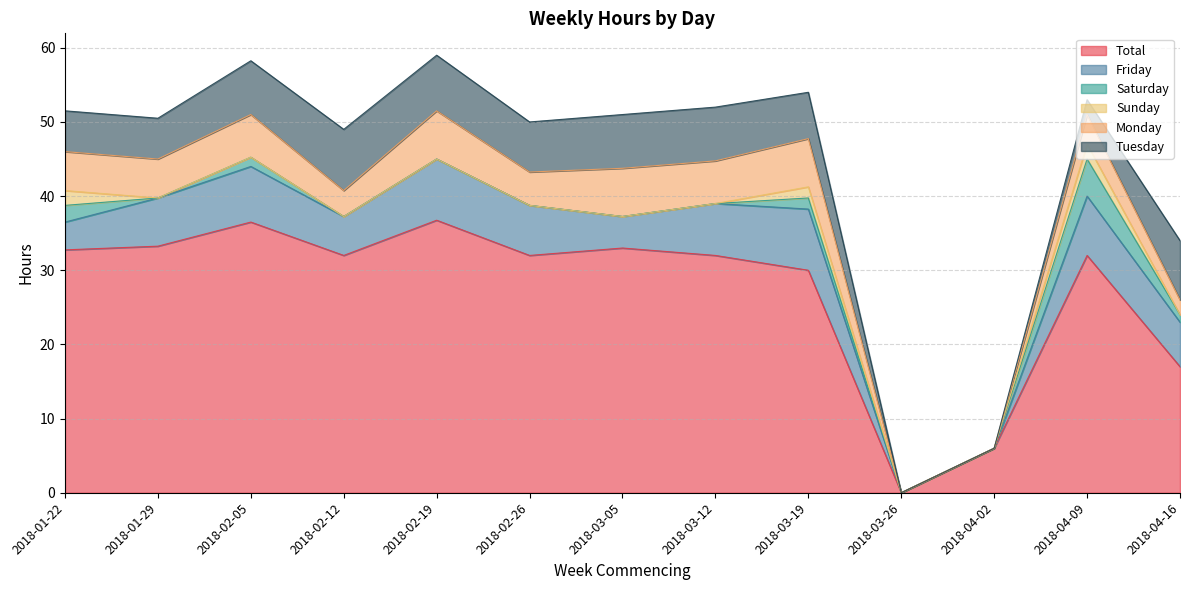

What is the sum of the Total values at 2018-01-22 and 2018-02-19?

69.5